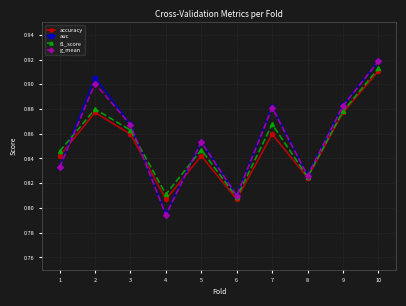

In f1_score, how many points are lower than both neighbors (excluding endpoints)?

3